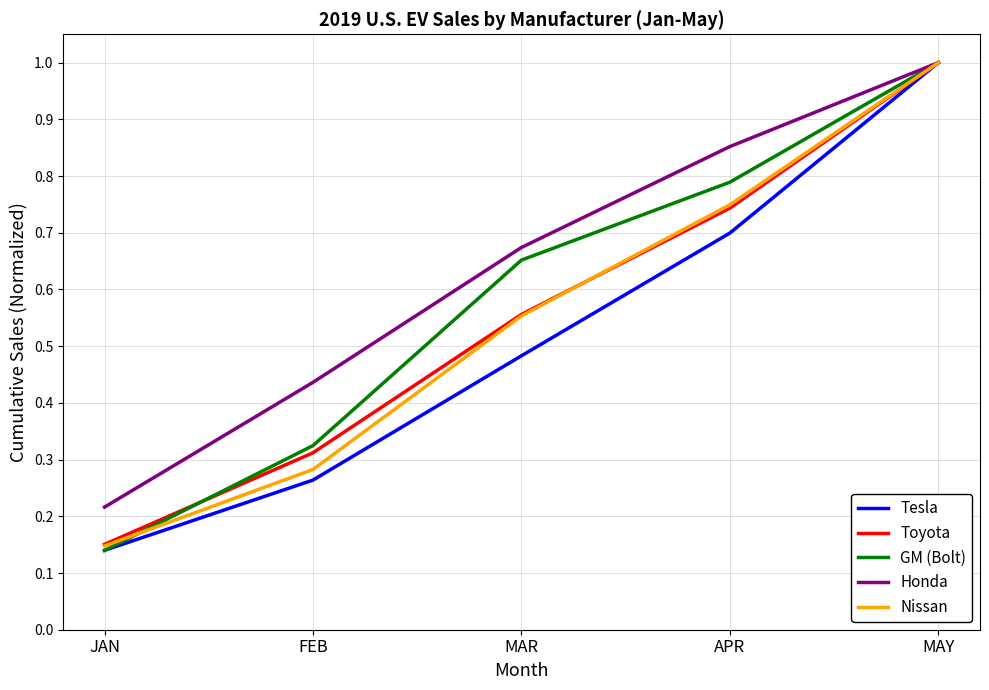

The Toyota series shows 0.1 at FEB. True or false?

False